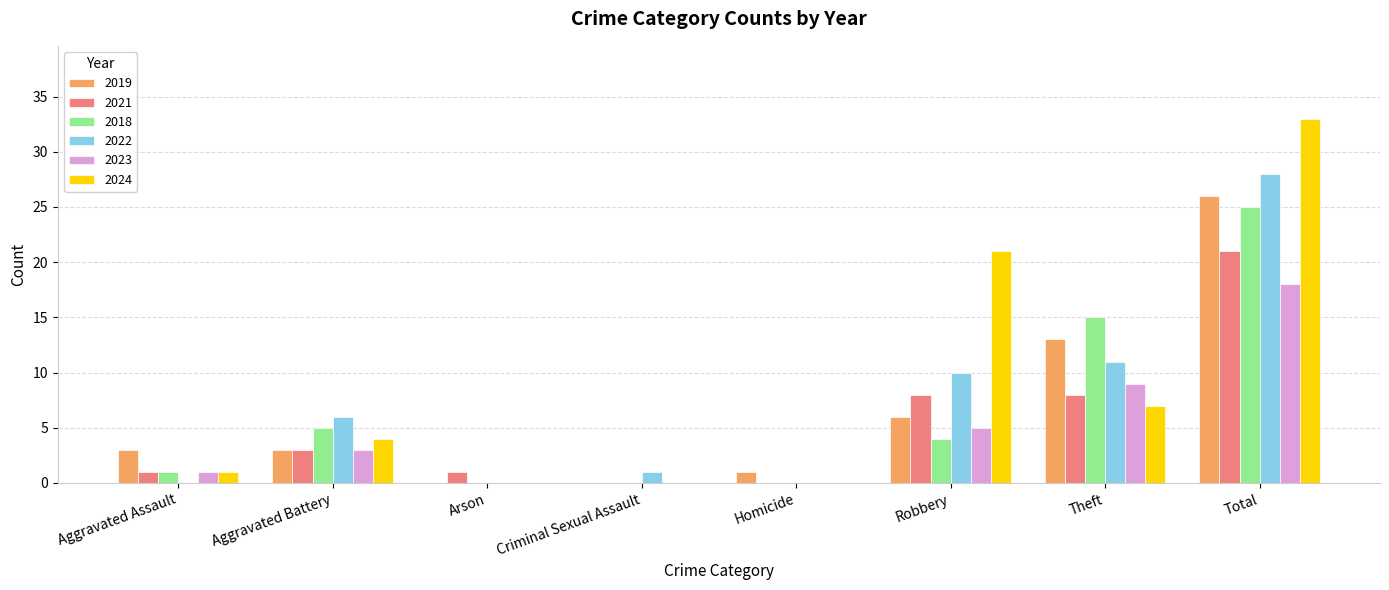

Reading left to right, transcribe all the data shown in this chart.

2019: 3	3	0	0	1	6	13	26
2021: 1	3	1	0	0	8	8	21
2018: 1	5	0	0	0	4	15	25
2022: 0	6	0	1	0	10	11	28
2023: 1	3	0	0	0	5	9	18
2024: 1	4	0	0	0	21	7	33